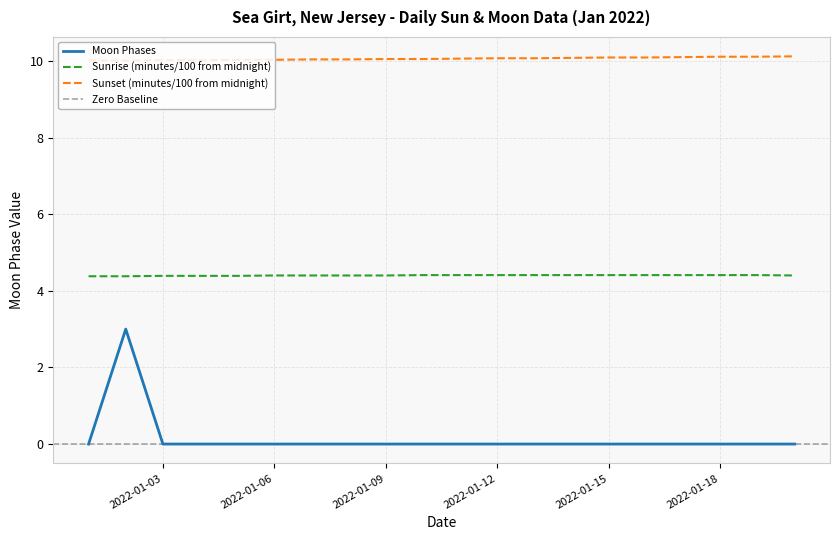

At which category does the chart reach its minimum across all series?

2022-01-01